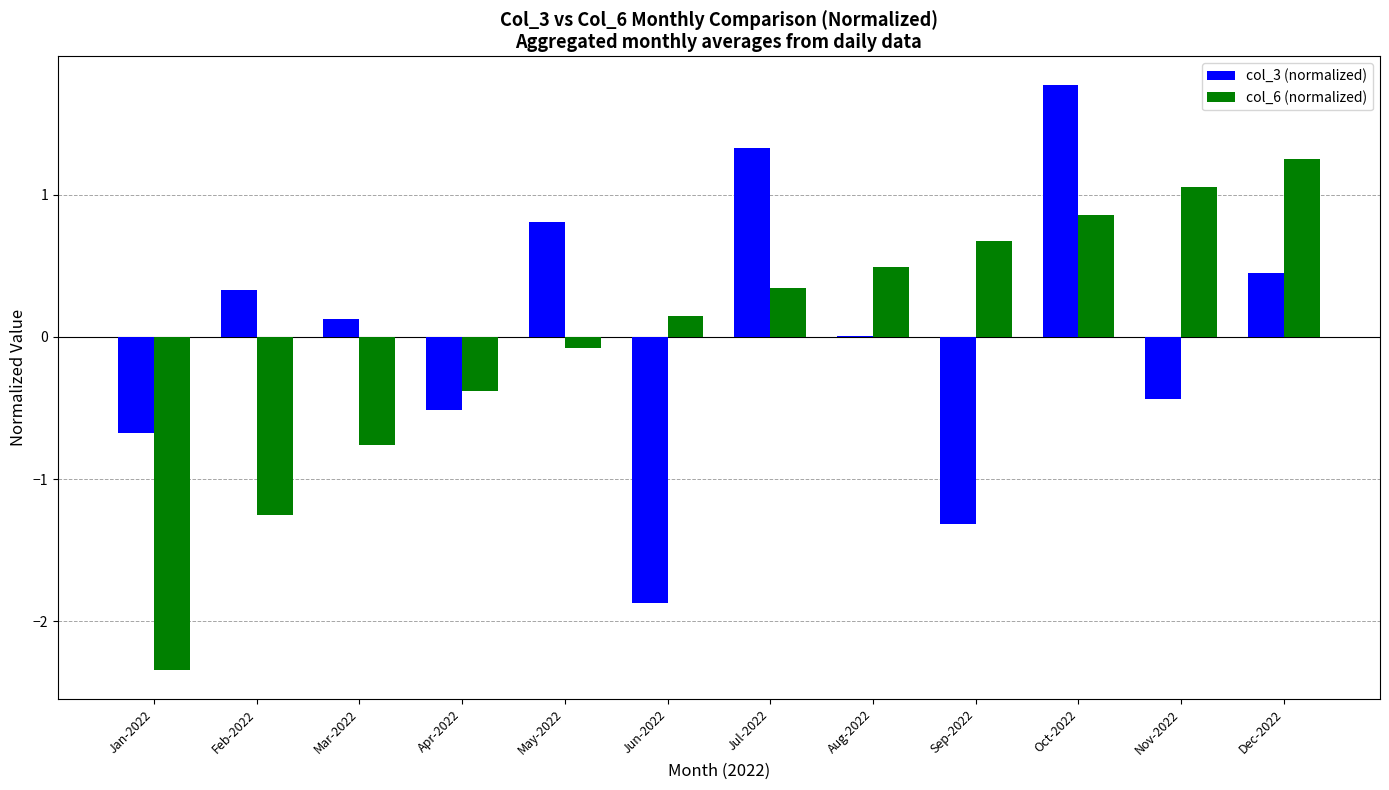

The value of col_6 (normalized) at Jun-2022 is 0.1. True or false?

True